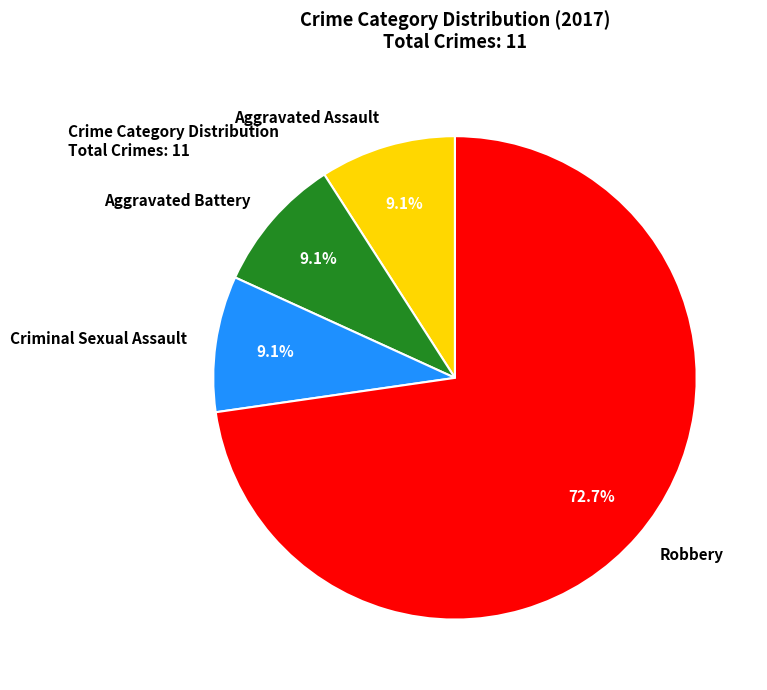

Combined, do Criminal Sexual Assault and Aggravated Battery account for over 50%?

No